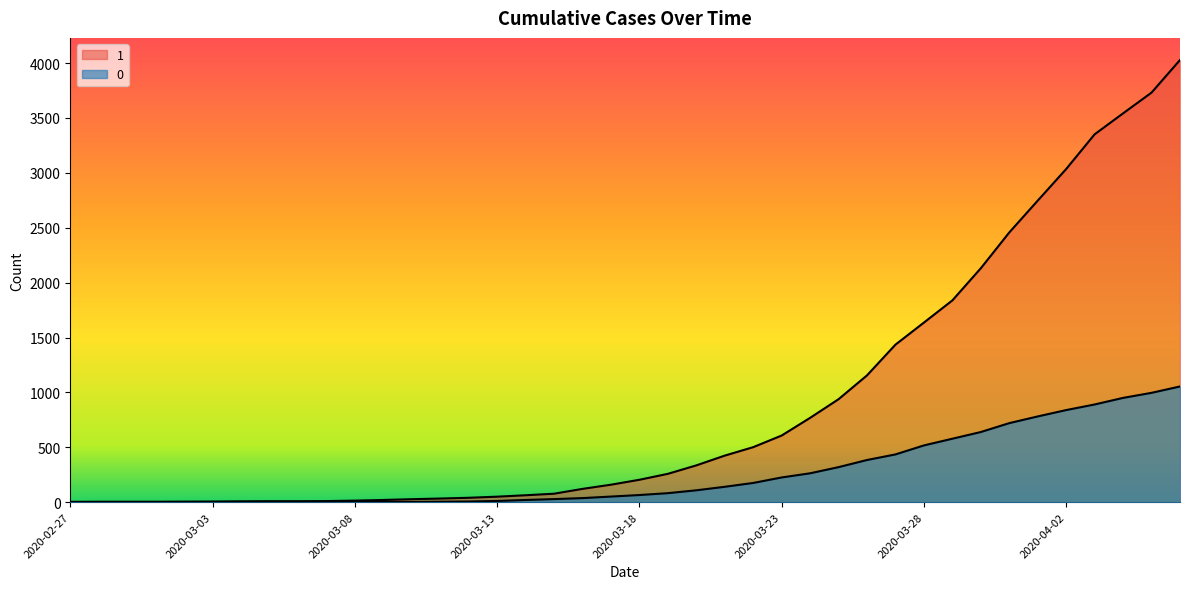

How many values in the 0 series exceed 65?

19